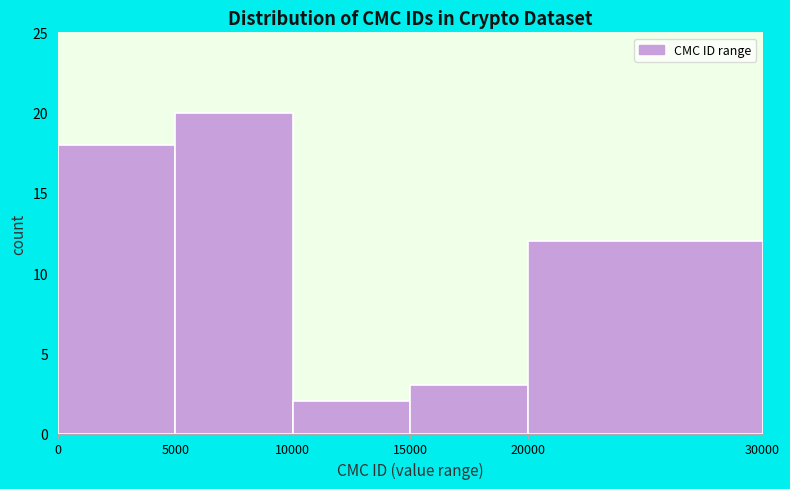

Reading left to right, list every bar in this chart as the range it spans on the x-axis followed by its height. The values are not printed on the chart, so give them approximately, as read against the axis.

0 to 5000: 18
5000 to 10000: 20
10000 to 15000: 2
15000 to 20000: 3
20000 to 30000: 12